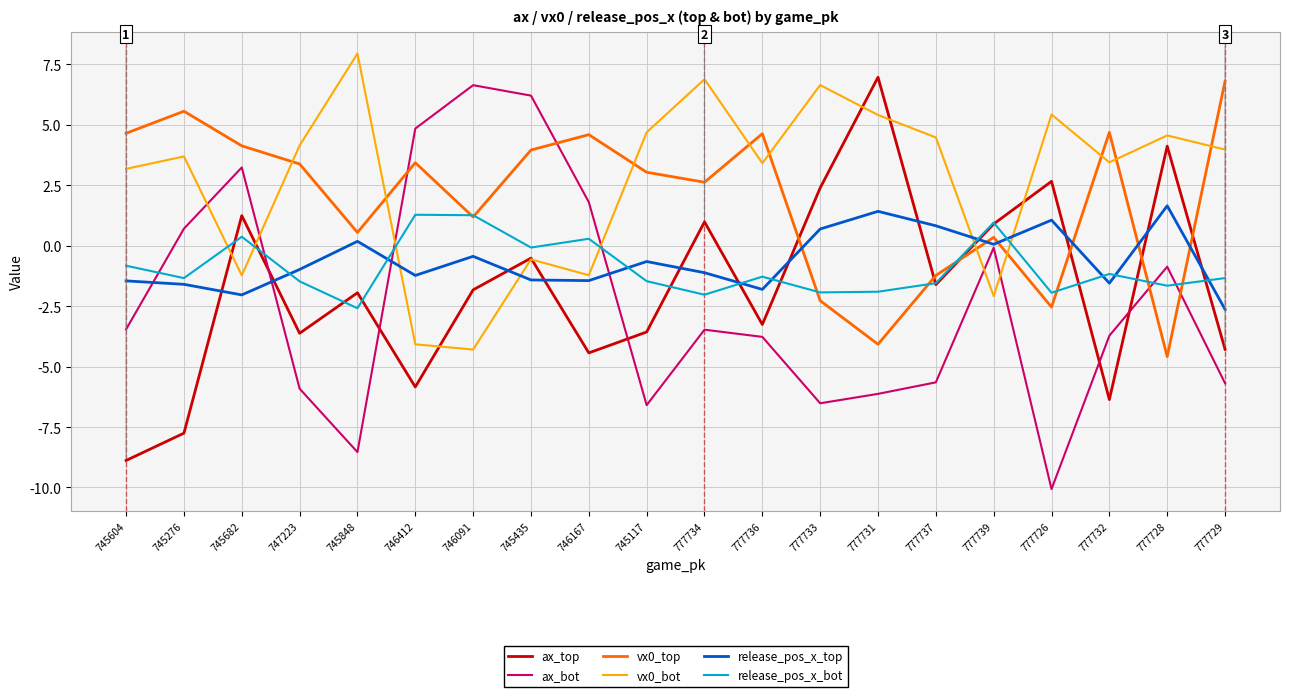

What is the spread (max minus min) of values at 777733?

13.2